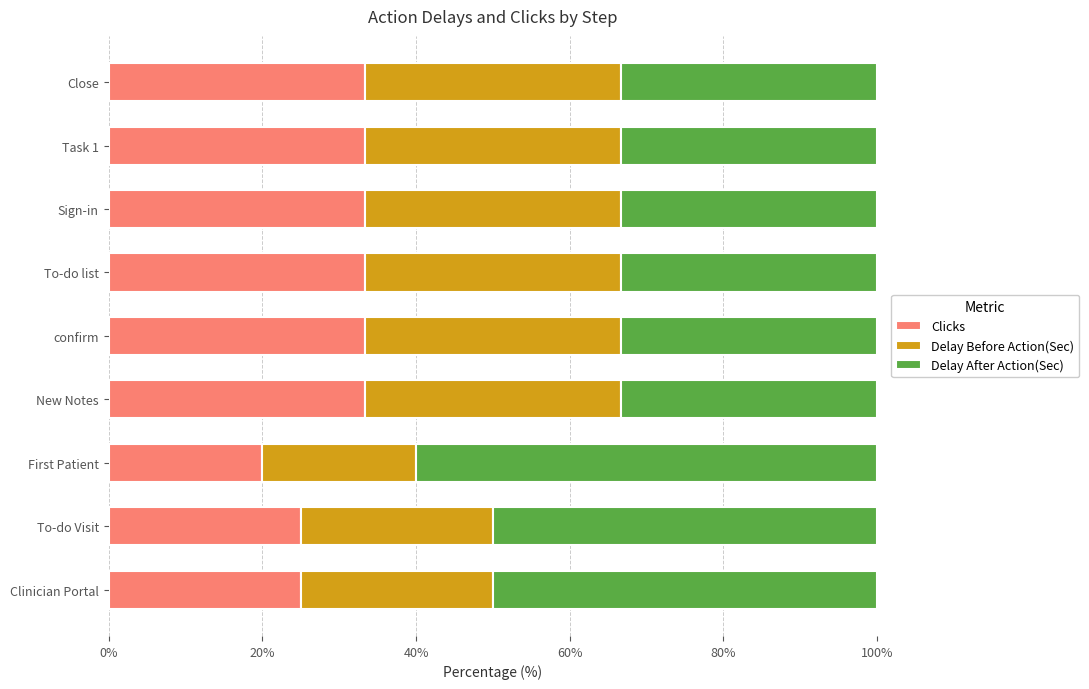

What is the total value across all series at Sign-in?

100.0